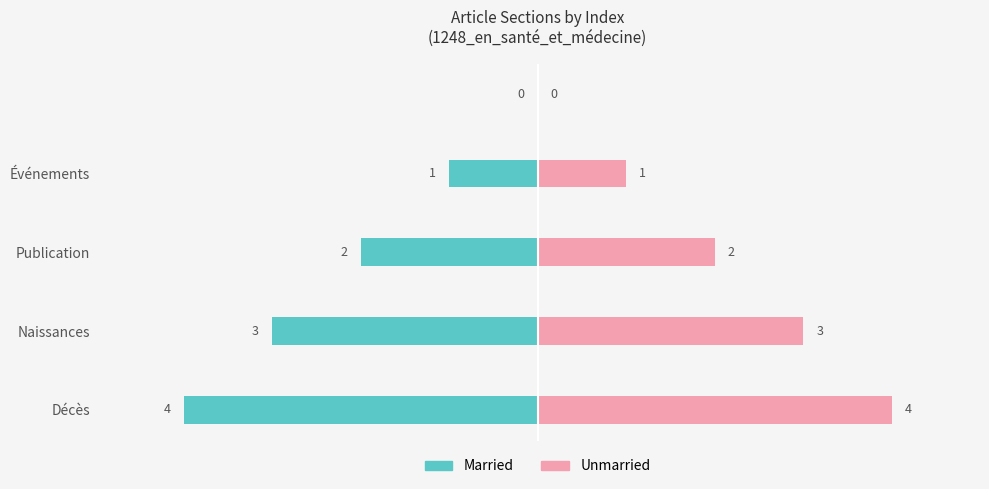

What is the greatest value displayed?

4